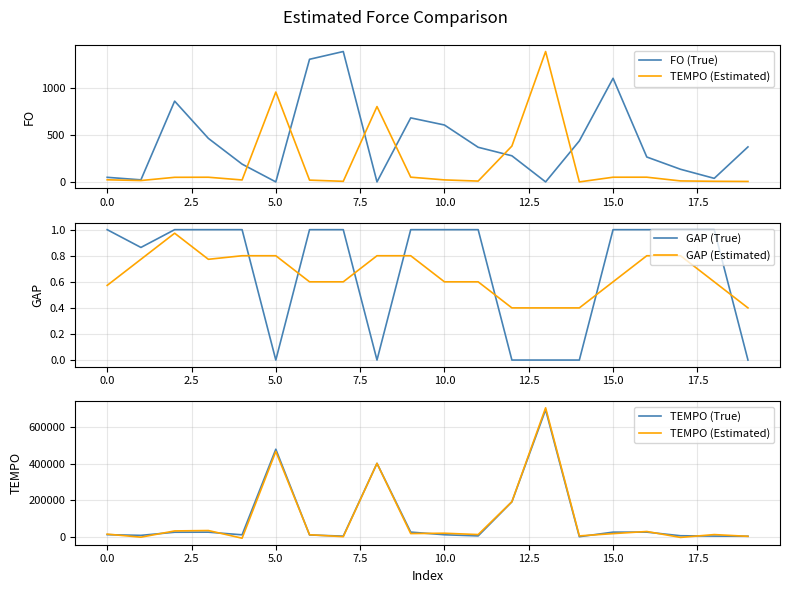

True or false: GAP (True) and GAP (Estimated) cross at least once.

True